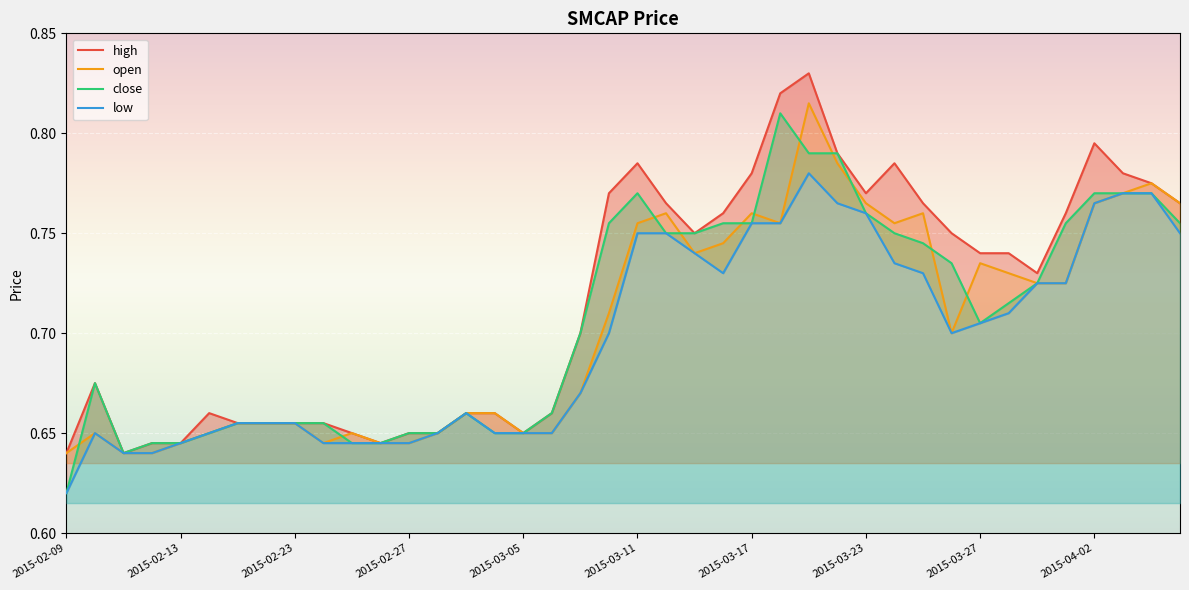

How many data points does each series have?

40